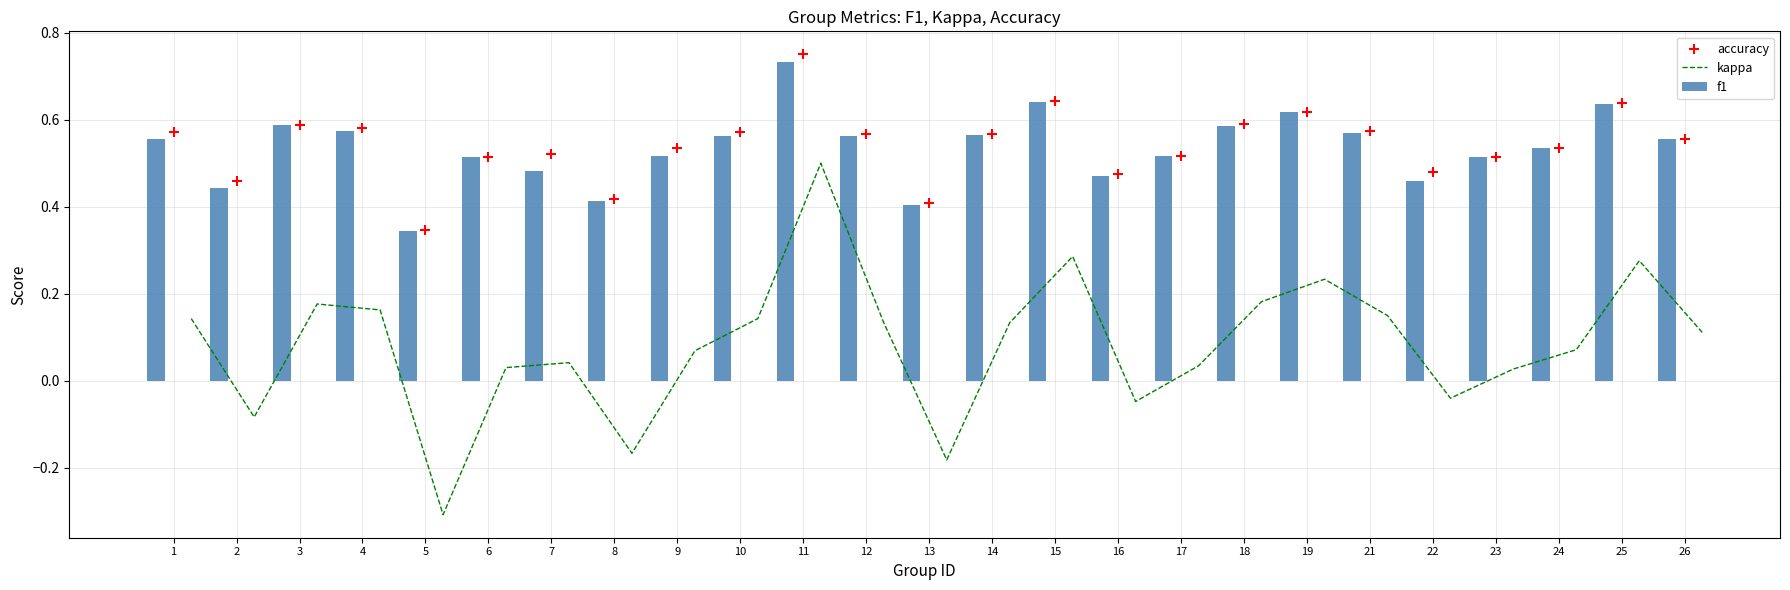

What is the minimum value for kappa?

-0.3